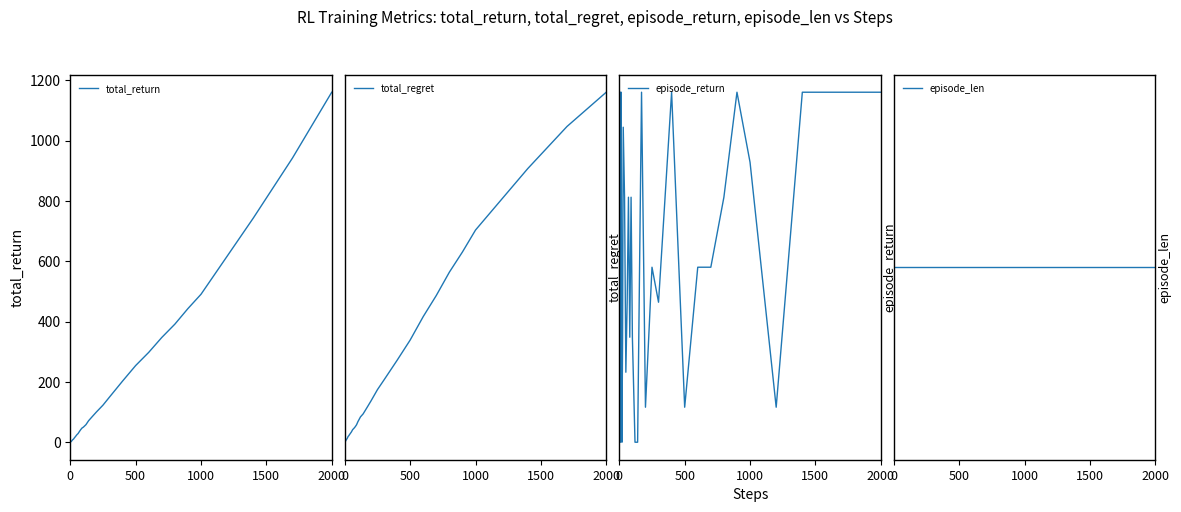

Reading left to right, what are all the values shown in this chart?

total_return: 0.6	1.4	1.8	1.9	2.6	3.0	3.0	3.2	3.6	4.6	5.4	6.6	8.1	9.5	11.0	14.2	19.6	25.2	29.5	36.2	42.4	47.7	50.5	58.8	71.8	86.4	100.8	123.4	150.2	203.2	254.6	298.3	347.7	391.8	443.4	490.8	617.0	743.3	942.4	1160.3
total_regret: 0.4	0.6	1.2	2.1	2.4	3.0	4.0	4.8	5.4	5.4	6.6	7.4	8.9	10.5	14.0	15.8	20.4	24.8	30.5	33.8	37.6	42.3	49.5	61.2	68.2	83.6	99.2	126.6	149.8	196.8	245.4	301.7	352.3	408.2	456.6	509.2	583.0	656.7	757.6	839.7
episode_return: 0.6	0.8	0.4	0.1	0.7	0.4	0.0	0.2	0.4	1.0	0.1	1.0	0.5	0.0	0.3	0.9	0.7	0.2	0.4	0.7	0.3	0.7	0.3	0.0	0.0	1.0	0.1	0.5	0.4	1.0	0.1	0.5	0.5	0.7	1.0	0.8	0.1	1.0	1.0	1.0
episode_len: 1.0	1.0	1.0	1.0	1.0	1.0	1.0	1.0	1.0	1.0	1.0	1.0	1.0	1.0	1.0	1.0	1.0	1.0	1.0	1.0	1.0	1.0	1.0	1.0	1.0	1.0	1.0	1.0	1.0	1.0	1.0	1.0	1.0	1.0	1.0	1.0	1.0	1.0	1.0	1.0